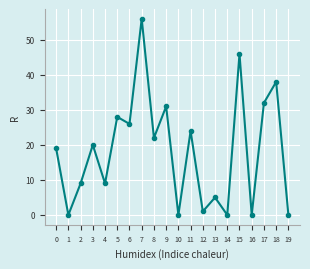

How many points are lower than both their immediate neighbors (excluding endpoints)?

8